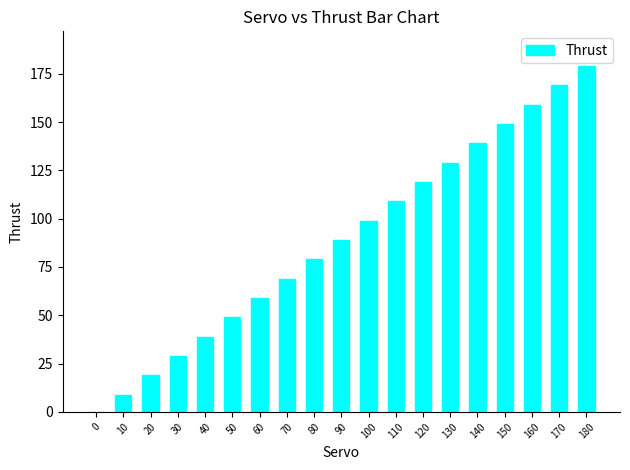

What is the maximum value shown in the chart?

179